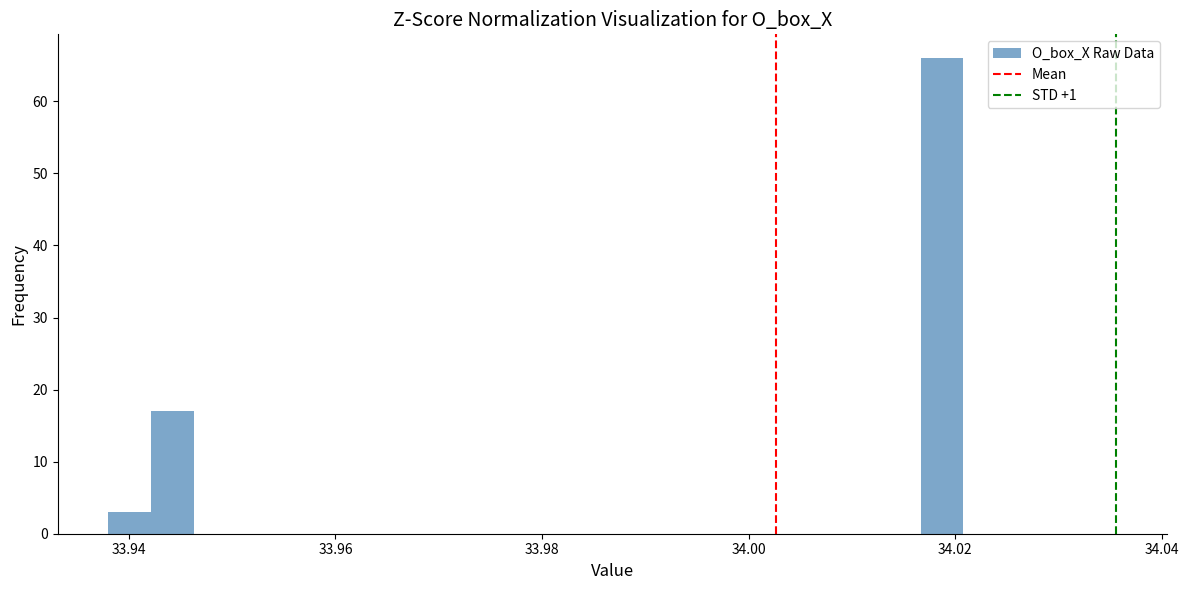

Around what value on the x-axis is the tallest bar? Give the approximate position of its centre, as read against the axis.

34.018